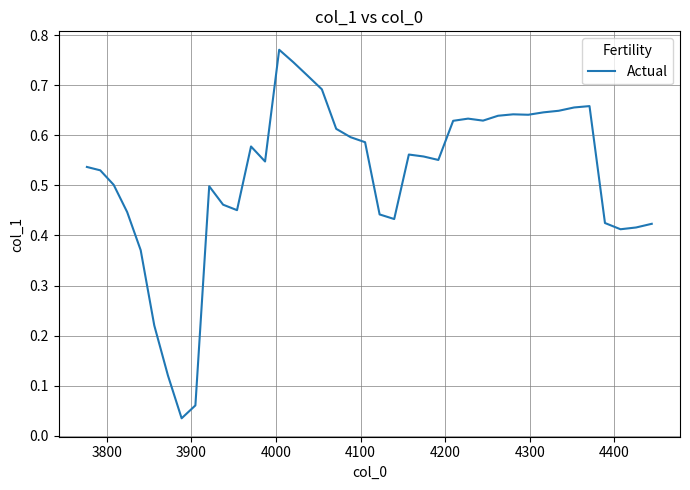

True or false: the data has more than 1 interior local peaks.

True